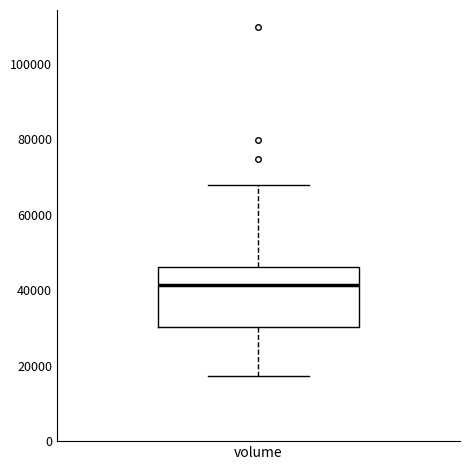

Transcribe this box plot: give where the median line is, the range the box spans, and where the two whiskers end, as read against the y-axis. The values are not printed on the chart, so give them approximately, as read against the axis.

median 42000, box 30000 to 46000, whiskers 18000 to 68000